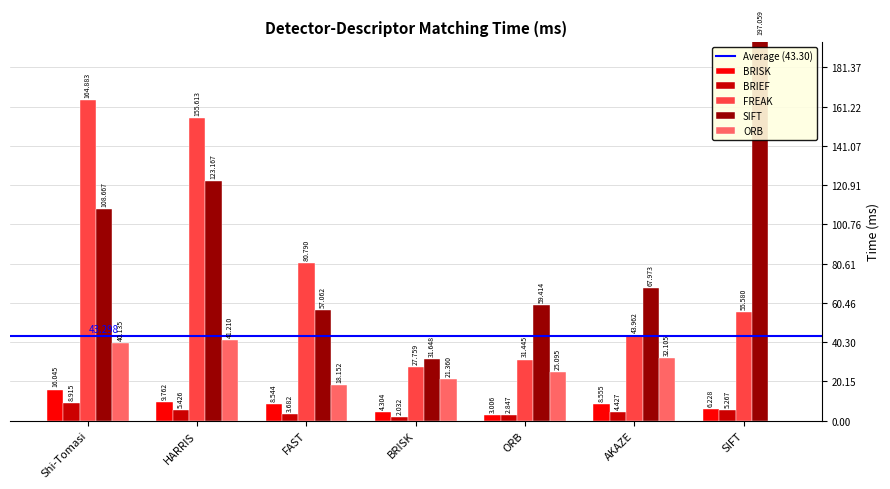

The value of SIFT at Shi-Tomasi is 35.4. True or false?

False